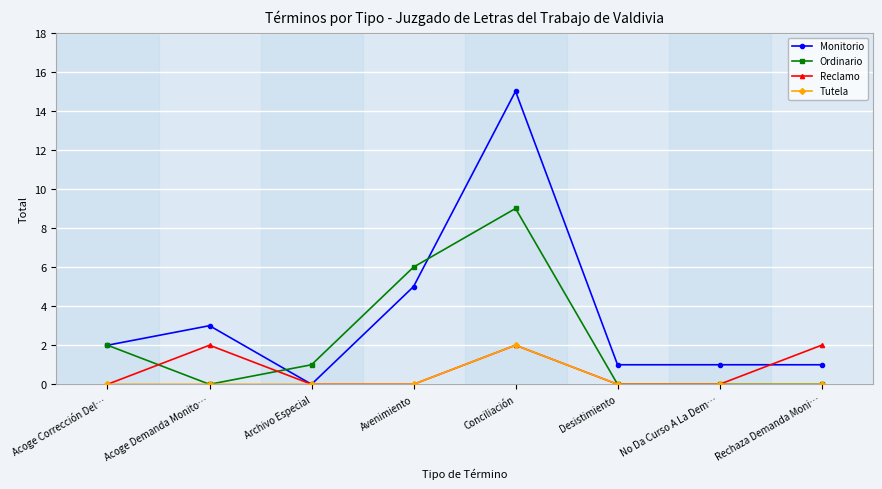

How many distinct data groups are displayed?

4